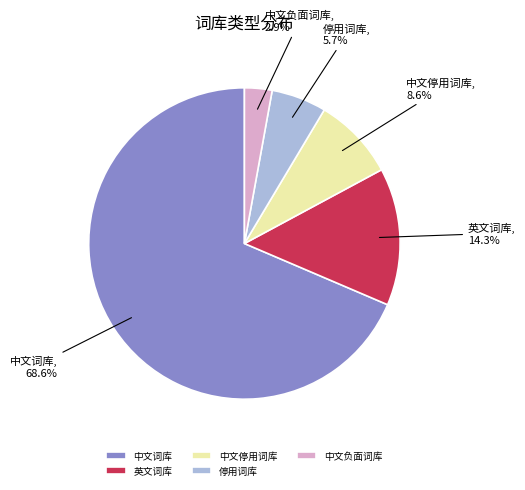

Which slice is the smallest?

中文负面词库